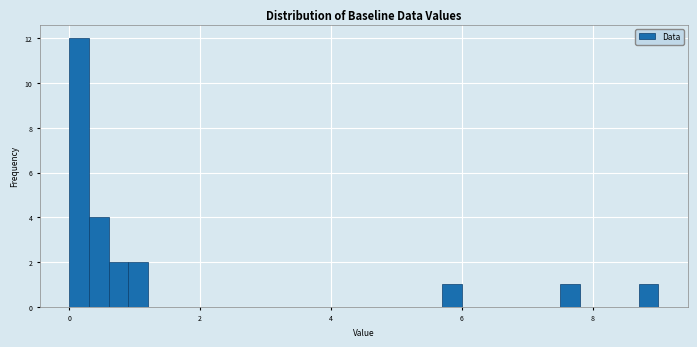

Read against the x-axis, roughly where is the centre of the tallest bar?

0.2